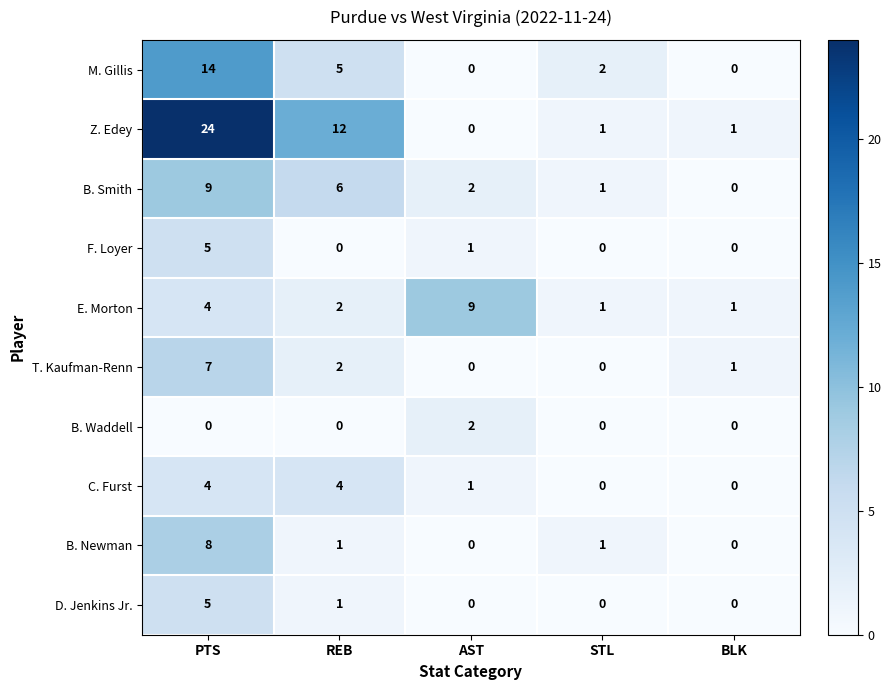

The value of B. Waddell at PTS is 0. True or false?

True